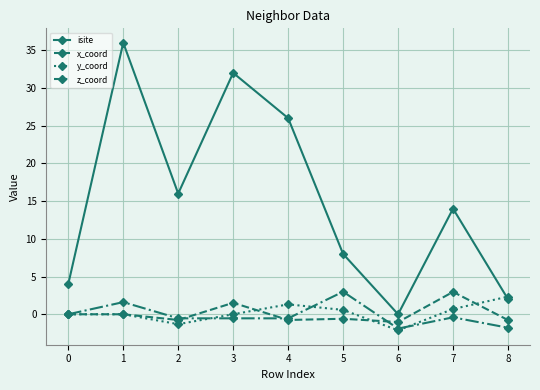

Count the number of data series in this chart.

4